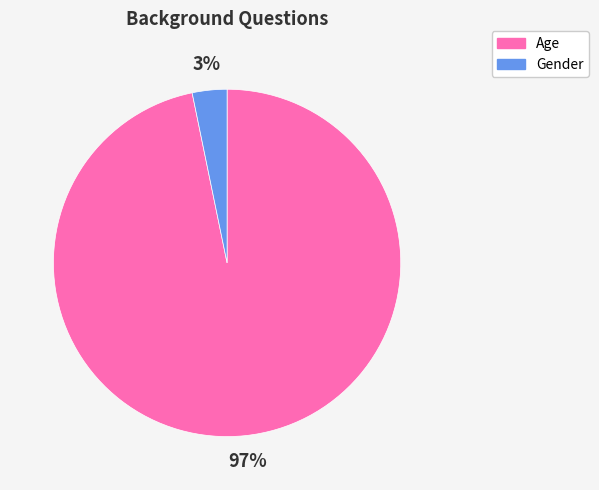

How many segments does this pie chart have?

2